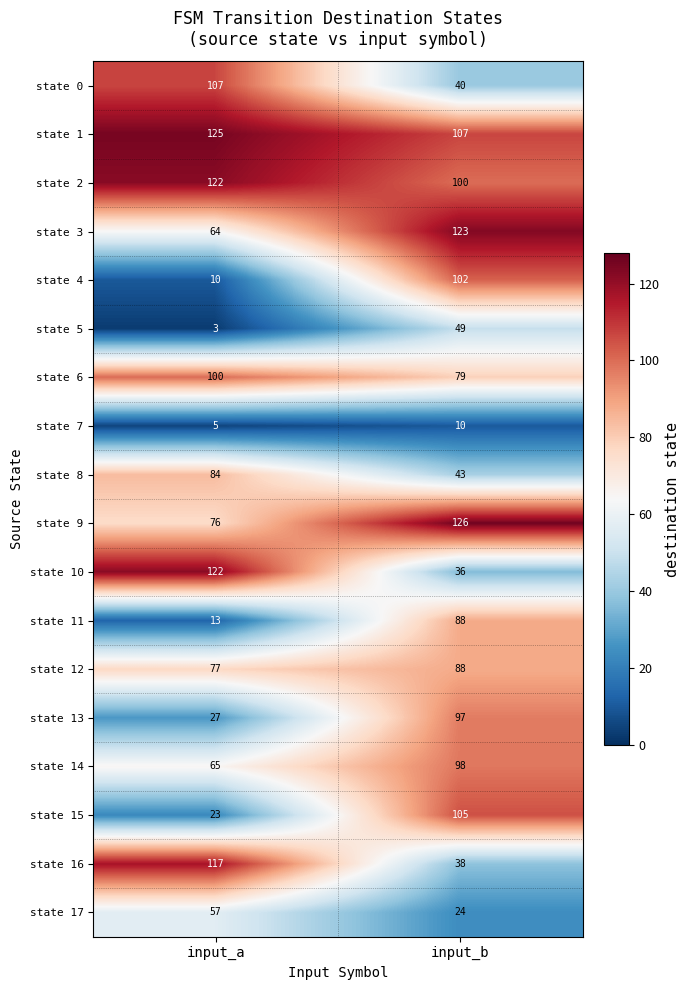

Count the number of data series in this chart.

18